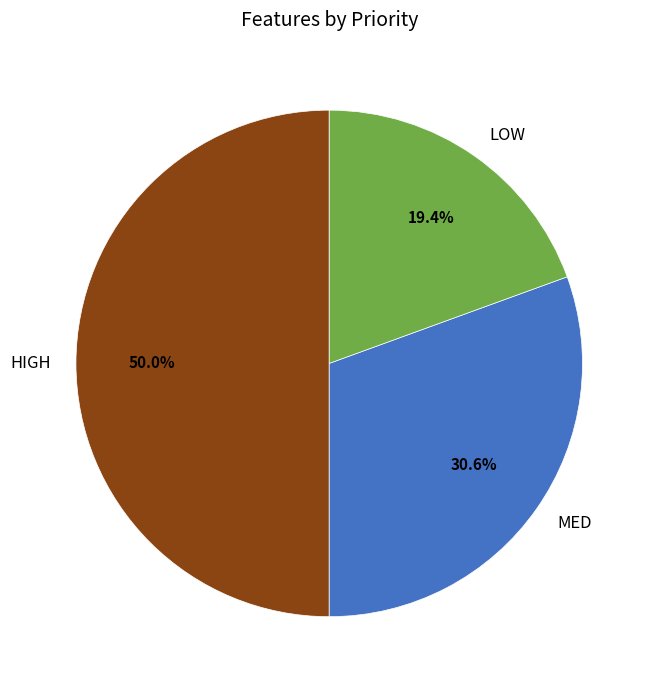

To the nearest percent, what percentage of the pie is HIGH?

50%